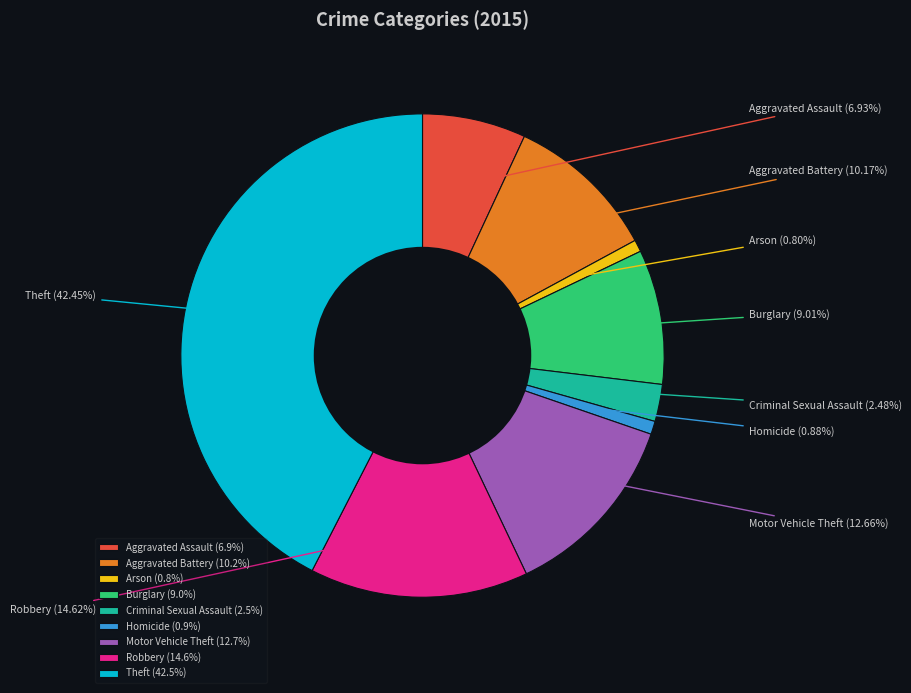

Count the number of slices in the pie.

9